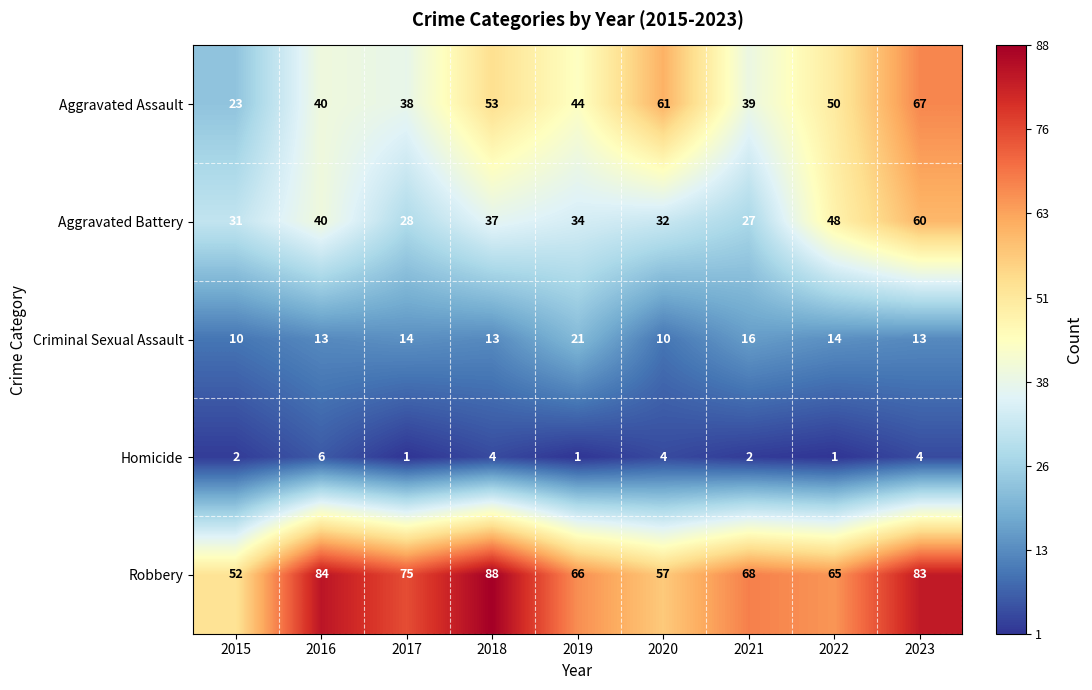

Is it true that Aggravated Assault equals 40 at 2016?

True